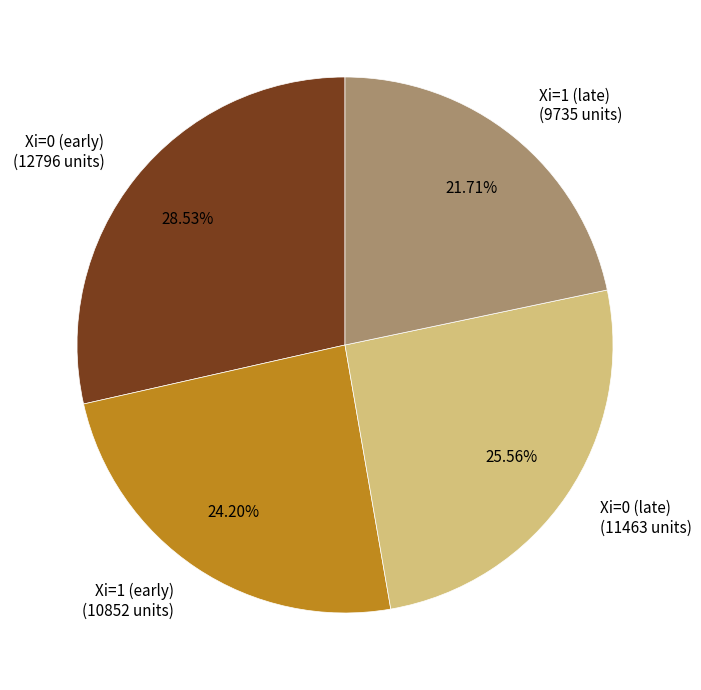

Rank the categories by value from lowest to highest.

Xi=1 (late), Xi=1 (early), Xi=0 (late), Xi=0 (early)